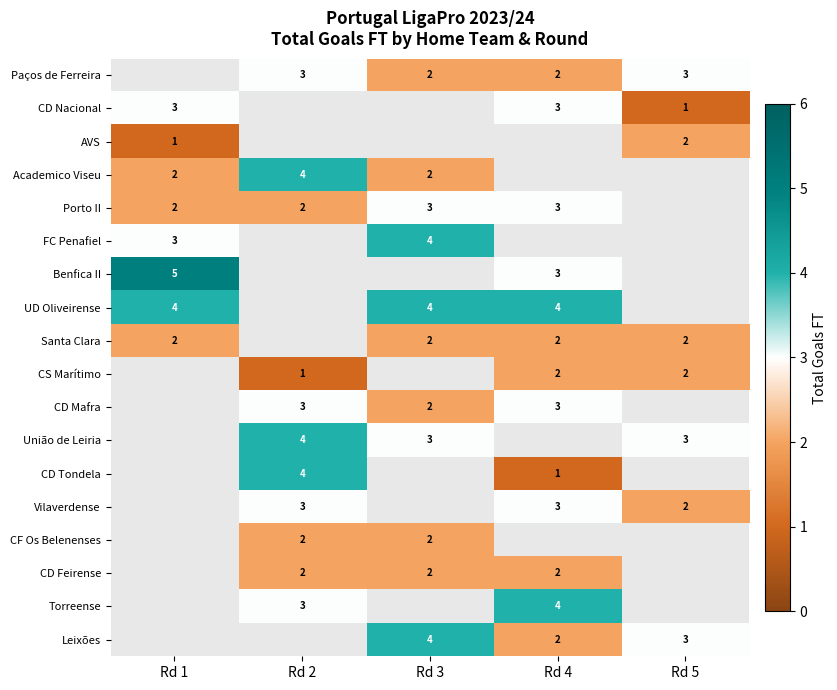

Is the value of FC Penafiel at Rd 3 greater than the value of CD Feirense at Rd 2?

Yes